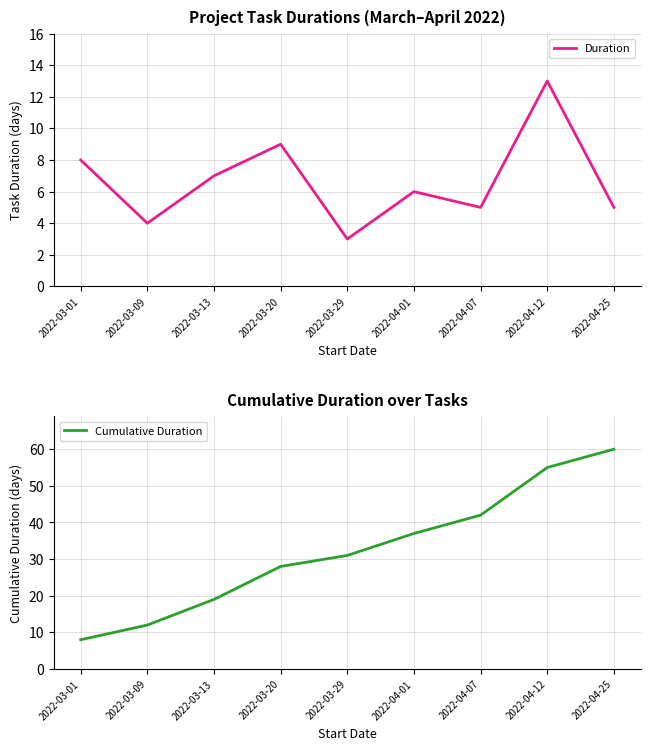

At which category is the sum across all series the highest?

2022-04-12